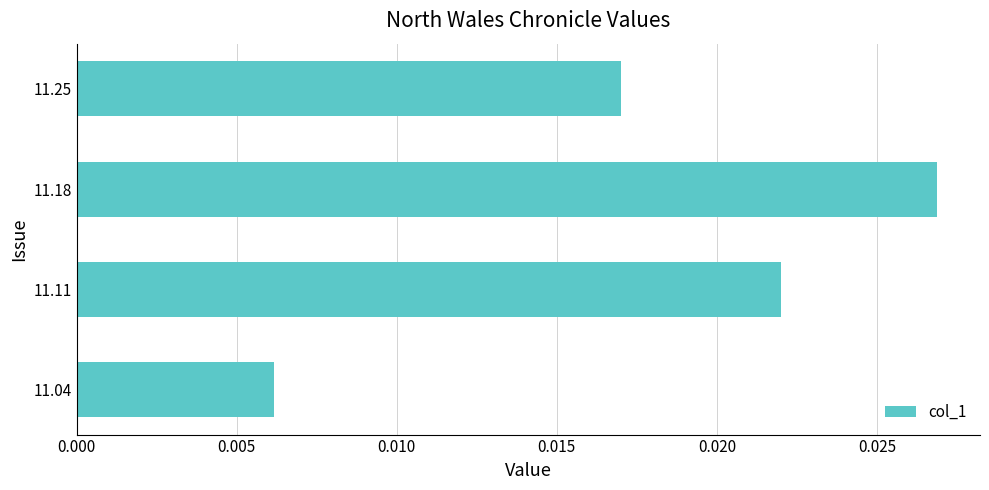

Which has a higher value, 11.18 or 11.11?

11.18